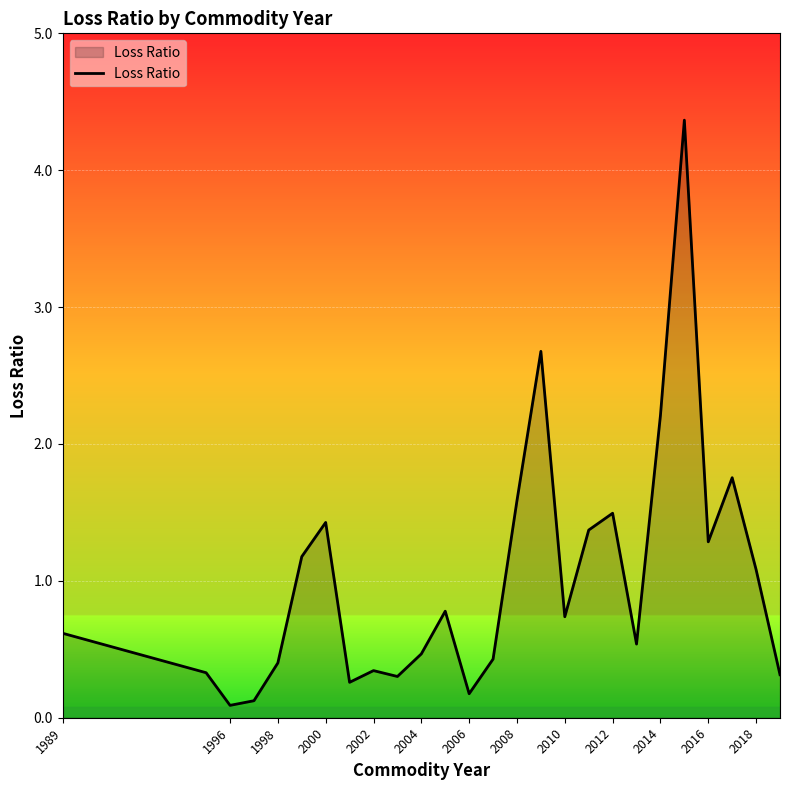

What is the difference between the maximum and minimum values?

4.3